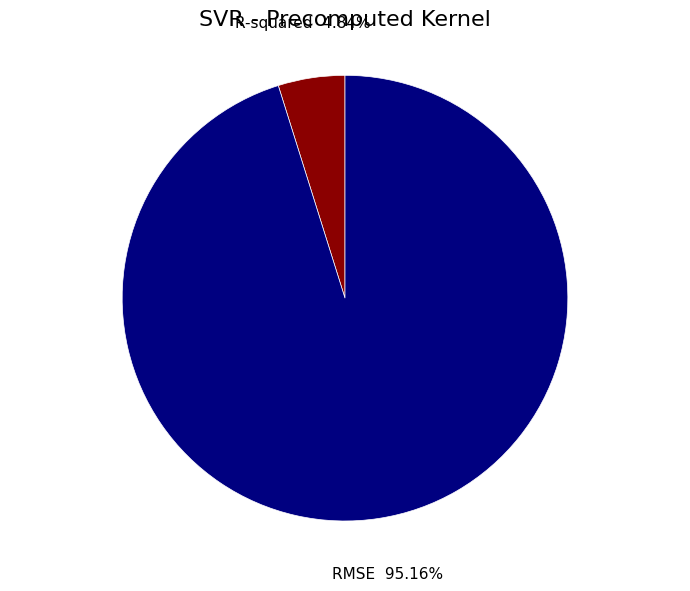

How many slices are in this pie chart?

2